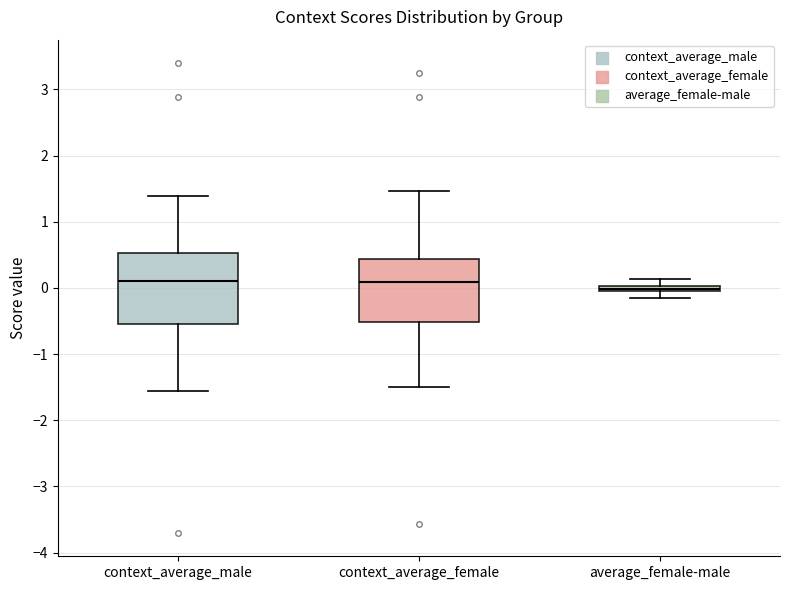

Comparing the boxes themselves (not the whiskers), which one is the tallest?

context_average_male